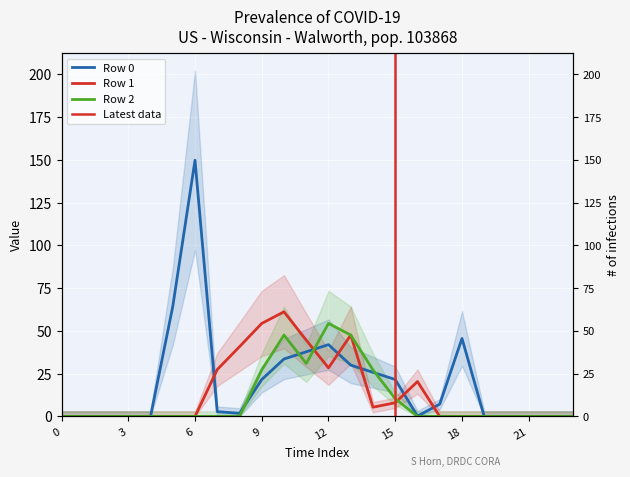

Is it true that Row 0 equals 42.6 at 13?

False